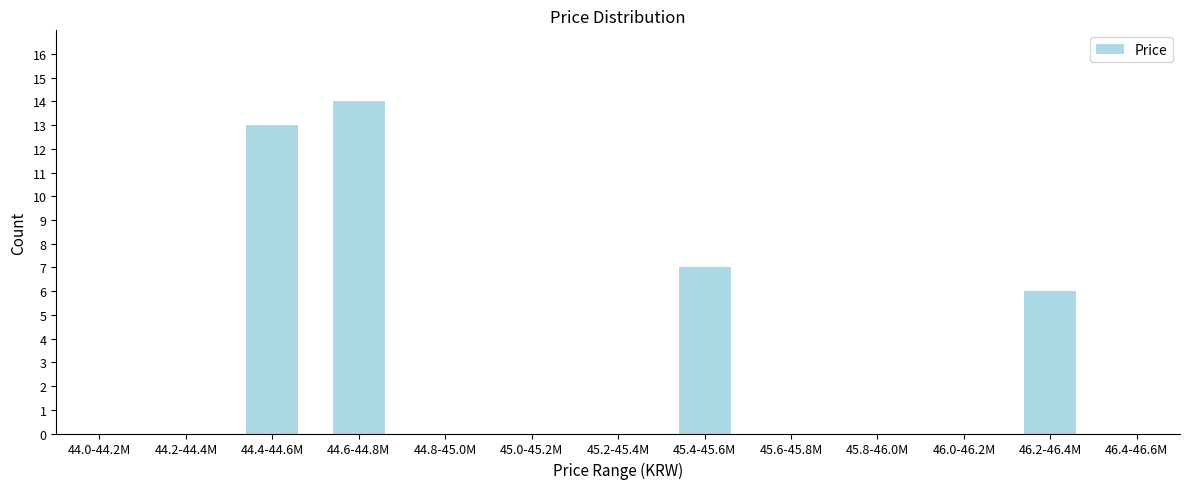

Reading left to right, list all the values displayed in this chart.

44.0-44.2M=0	44.2-44.4M=0	44.4-44.6M=13	44.6-44.8M=14	44.8-45.0M=0	45.0-45.2M=0	45.2-45.4M=0	45.4-45.6M=7	45.6-45.8M=0	45.8-46.0M=0	46.0-46.2M=0	46.2-46.4M=6	46.4-46.6M=0